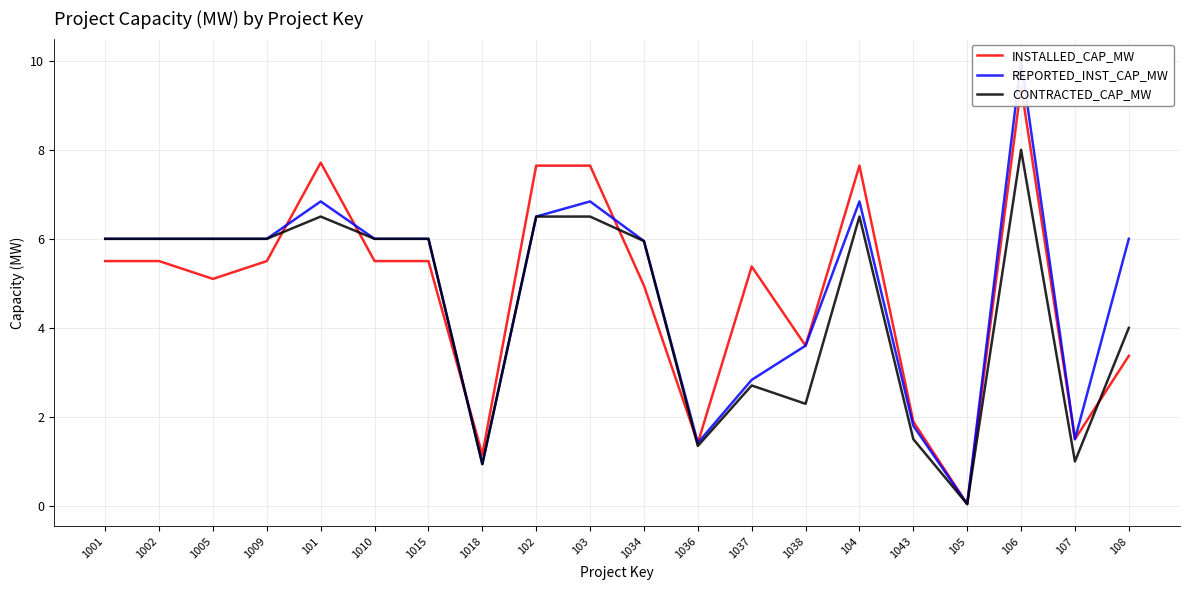

How many values in the CONTRACTED_CAP_MW series exceed 6?

5